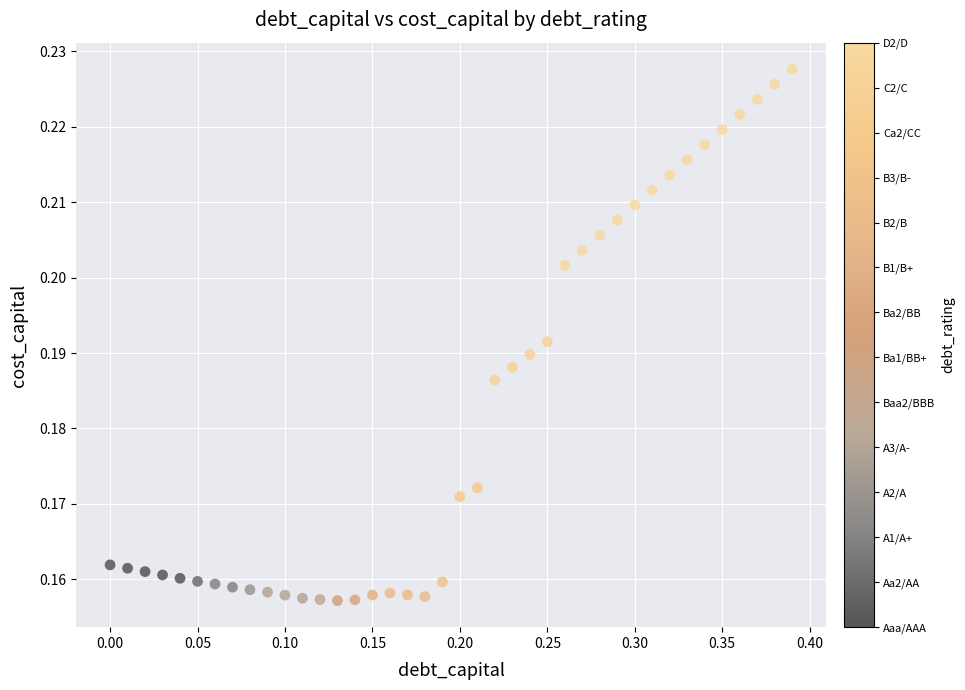

What is the range of X values (max minus min)?

0.4